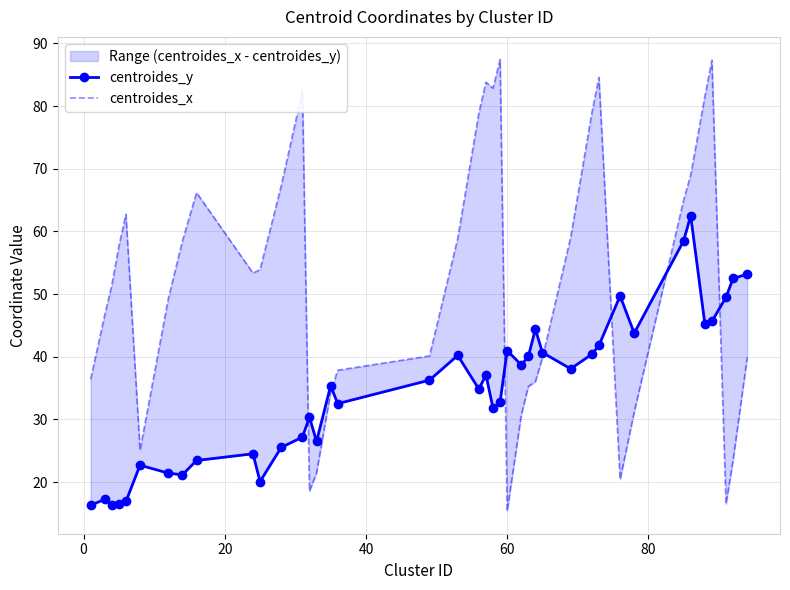

Reading left to right, extract all data points from this chart.

centroides_y: 16.3	17.3	16.3	16.4	16.9	22.7	21.4	21.2	23.5	24.5	20.1	25.5	27.2	30.4	26.5	35.4	32.5	36.3	40.2	34.8	37.1	31.8	32.7	41.0	38.7	40.0	44.4	40.7	38.1	40.4	41.8	49.7	43.8	58.5	62.5	45.3	45.6	49.5	52.5	53.2
centroides_x: 36.4	46.7	51.4	57.6	62.7	25.1	49.3	58.5	66.2	53.3	53.9	67.3	82.5	18.6	21.5	34.3	37.9	40.1	58.9	79.0	83.8	82.8	87.4	15.4	30.7	35.3	36.0	39.9	59.1	78.9	84.6	20.4	31.2	65.0	69.0	81.5	87.3	16.5	23.5	39.9